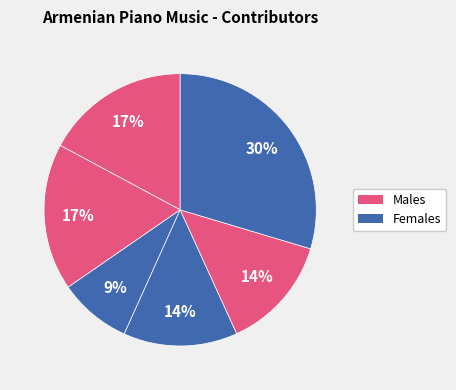

How many segments does this pie chart have?

6